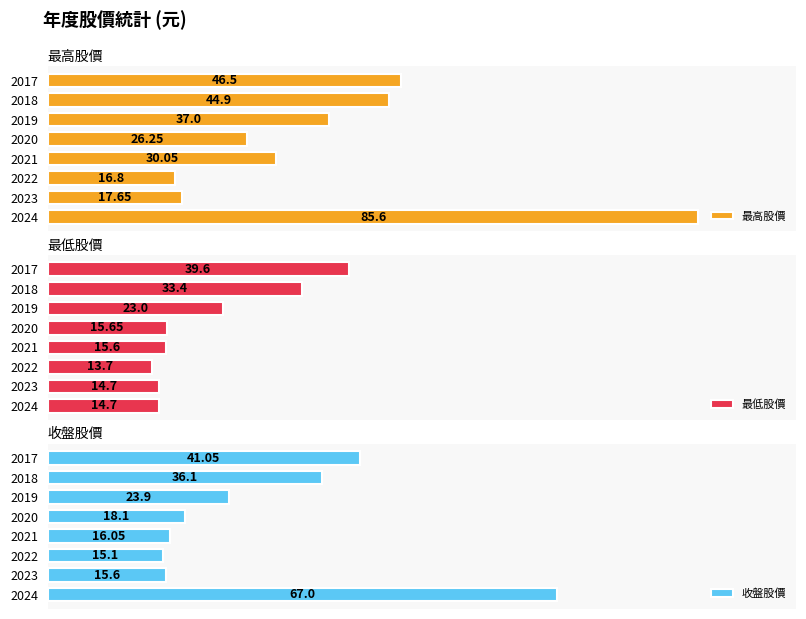

What is the value of the 最高股價 bar at the 6th from the left?

37.0